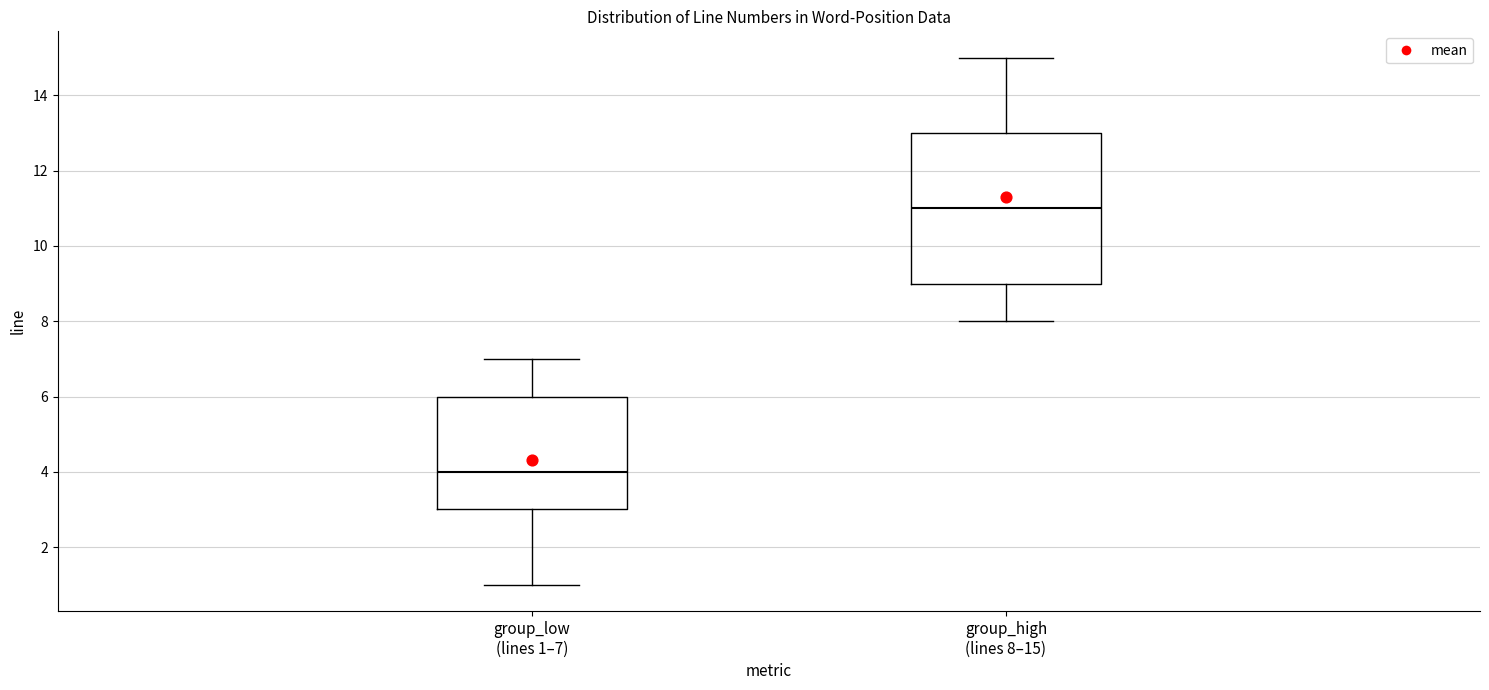

Which box is the tallest, from its lower edge to its upper edge?

group_high (lines 8–15)